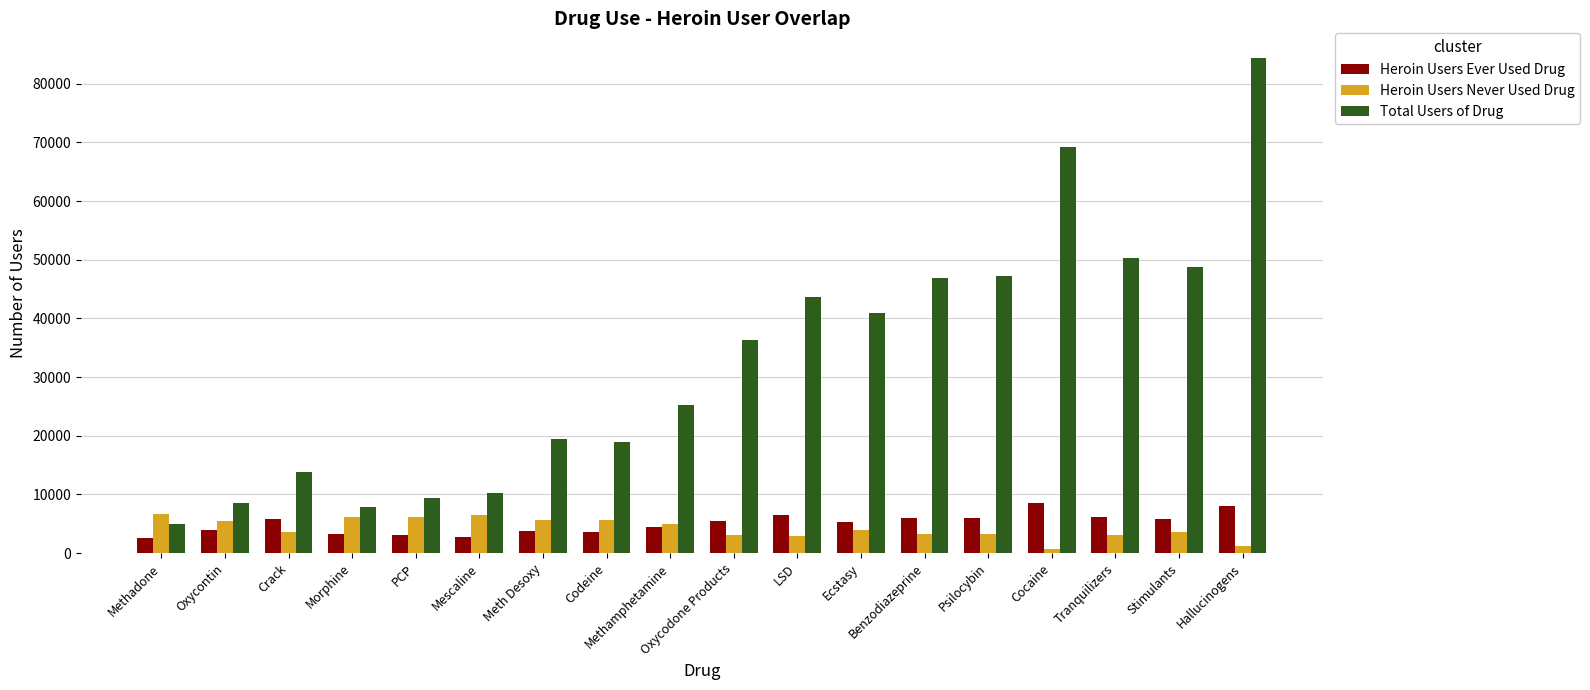

Is the value of Heroin Users Ever Used Drug at Meth Desoxy greater than the value of Heroin Users Never Used Drug at PCP?

No